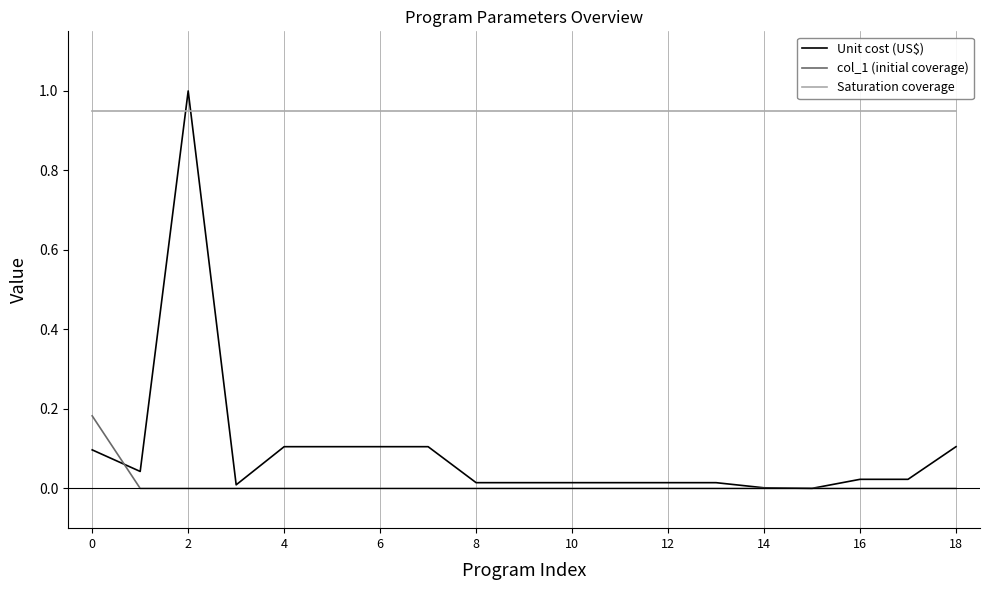

Rank the series by their maximum value, from highest to lowest.

Unit cost (US$), Saturation coverage, col_1 (initial coverage)